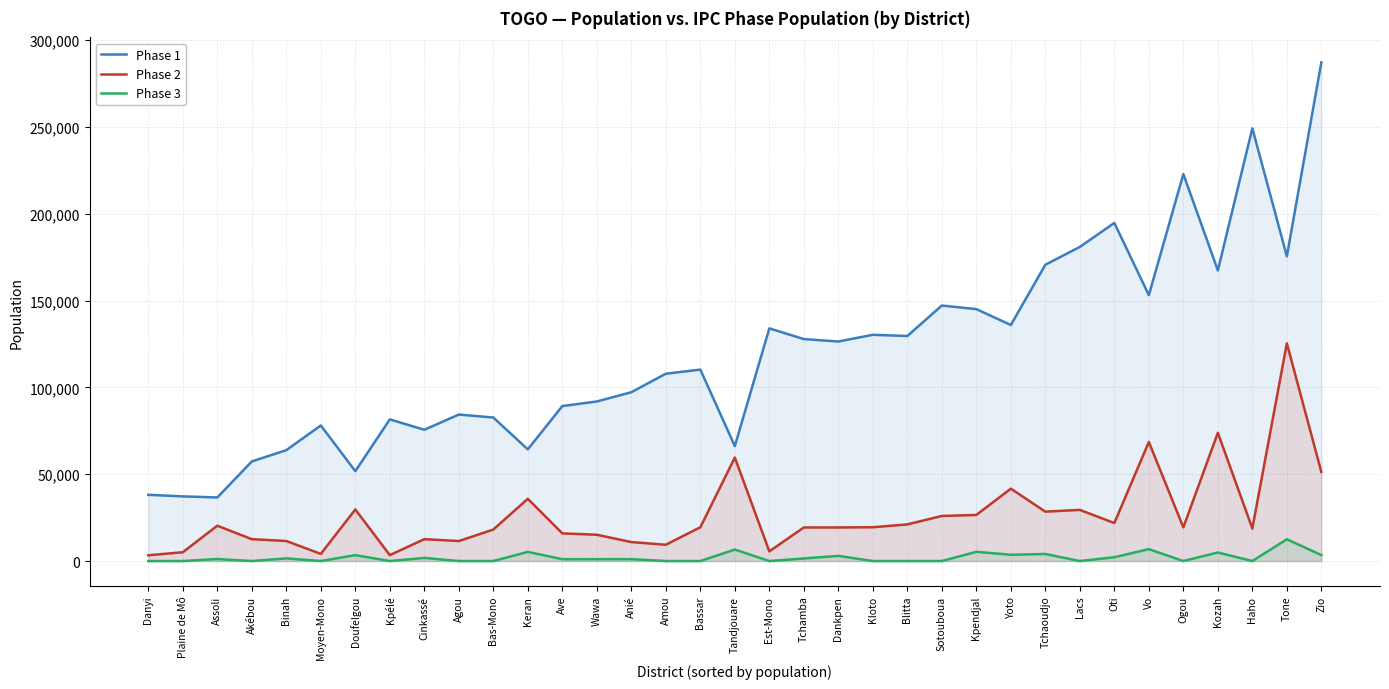

Which category has the lowest value in the Phase 2 series?

Danyi